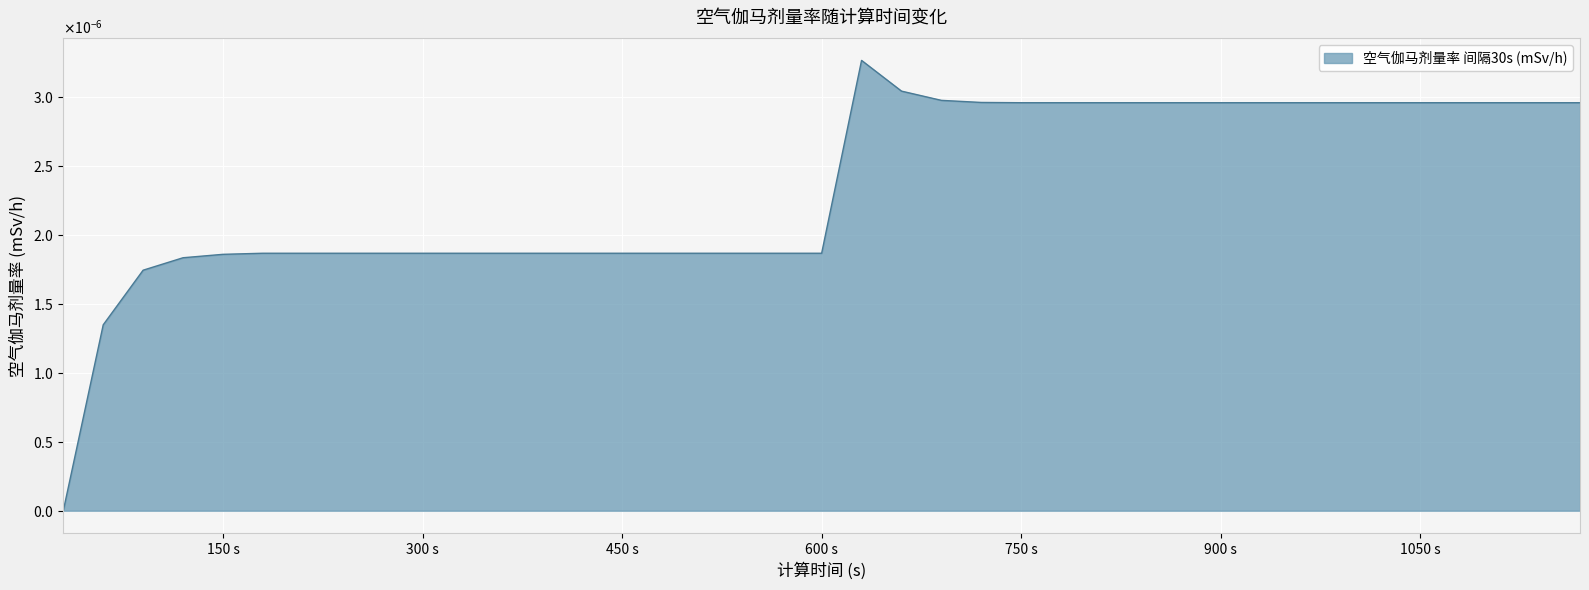

Rank the categories by value from highest to lowest.

630, 660, 690, 720, 750, 780, 810, 840, 870, 900, 930, 960, 990, 1020, 1050, 1080, 1110, 1140, 1170, 180, 210, 240, 270, 300, 330, 360, 390, 420, 450, 480, 510, 540, 570, 600, 150, 120, 90, 60, 30